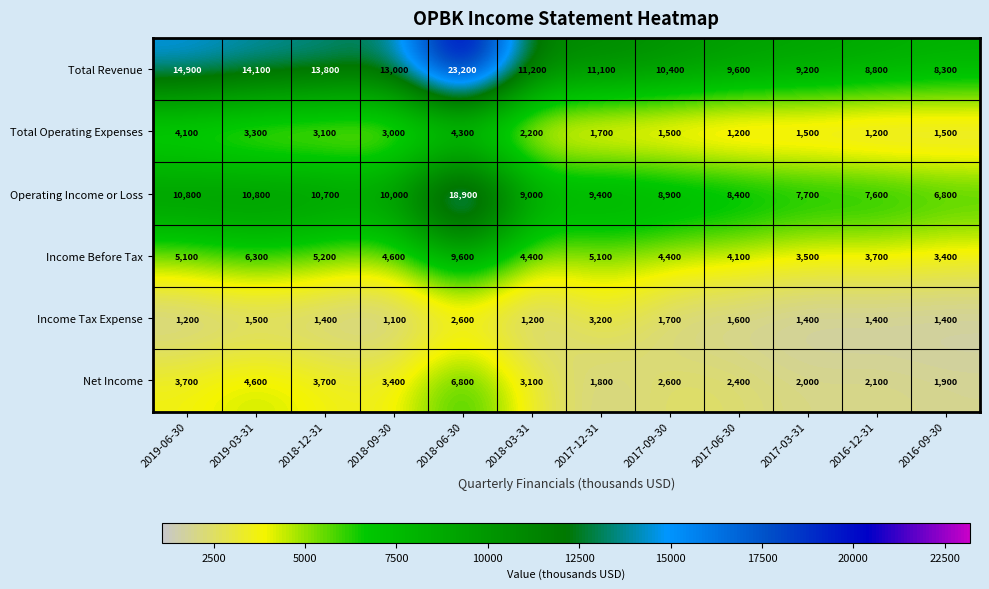

What is the spread (max minus min) of values at 2016-09-30?

6900